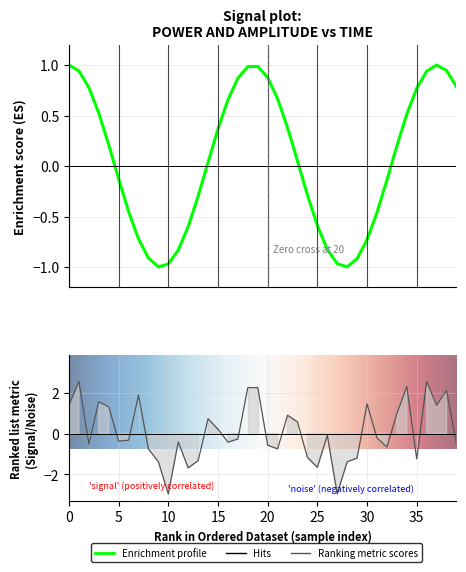

The value of power at 25 is -1.7. True or false?

True